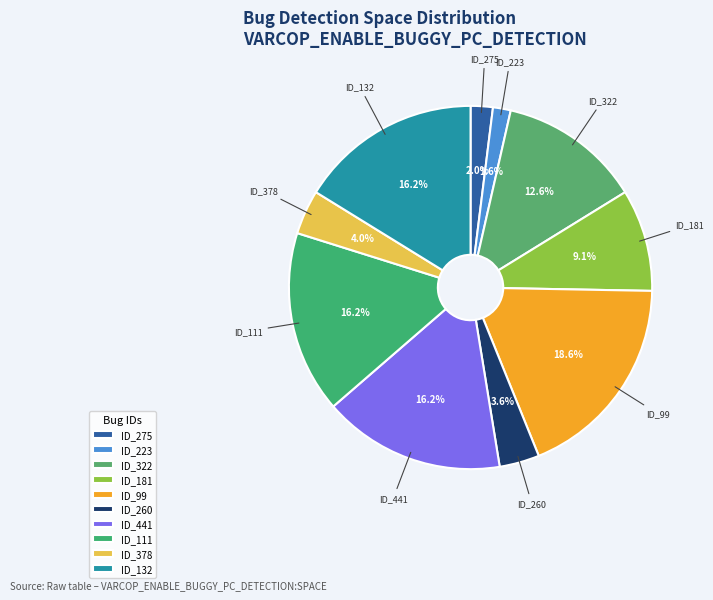

Is ID_132 the majority of the pie?

No